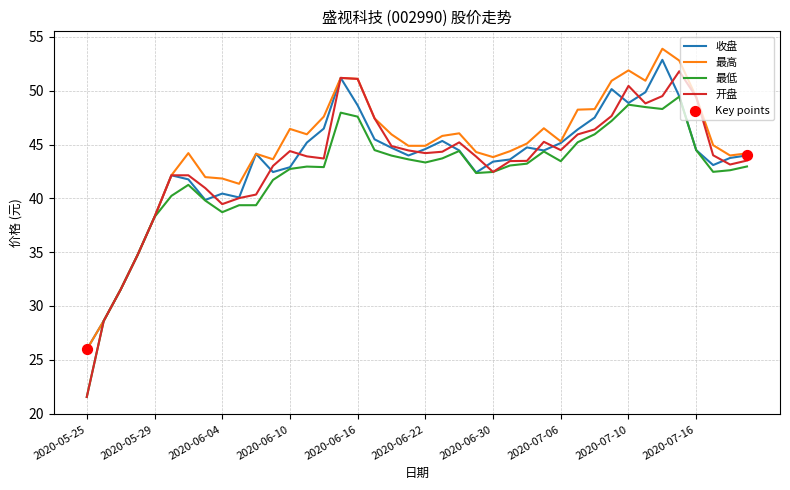

Which series has the widest spread of values?

开盘